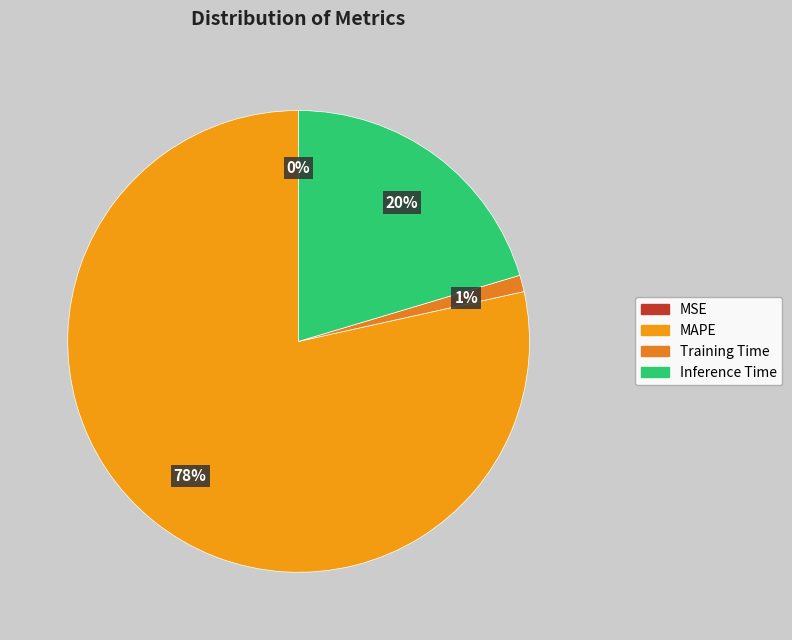

To the nearest percent, what is the average slice percentage?

25%